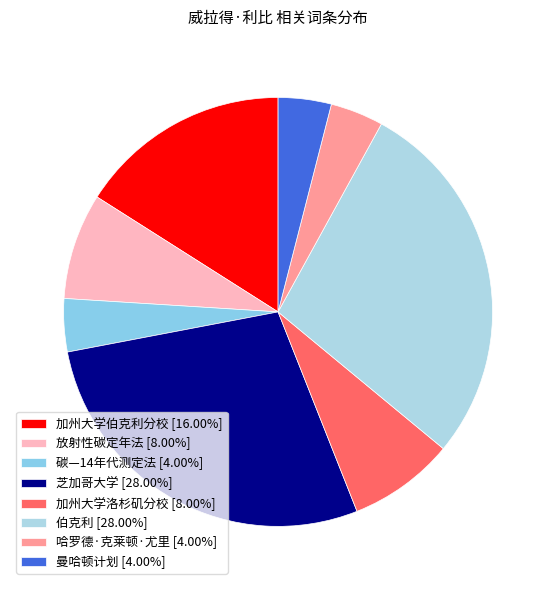

To the nearest percent, what is the difference between the 伯克利 and 碳—14年代测定法 slice percentages?

24%